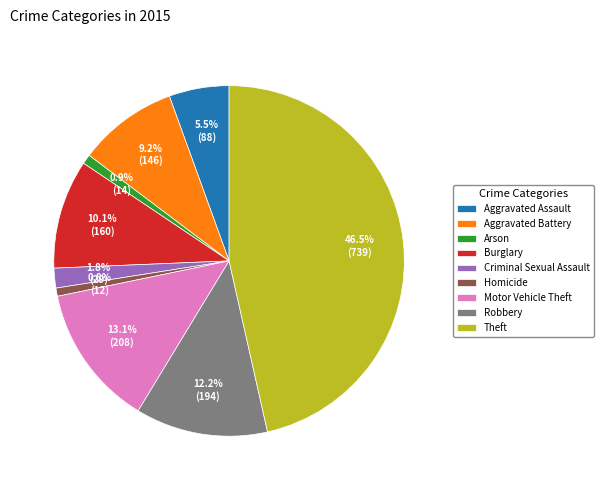

Does Aggravated Assault account for over 50% of the chart?

No